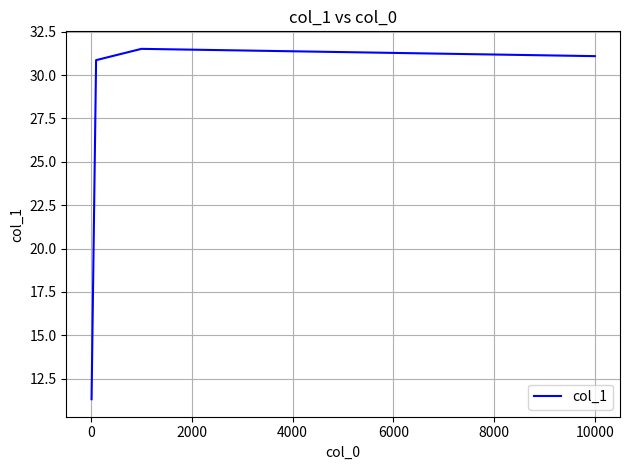

What is the average value?

26.2